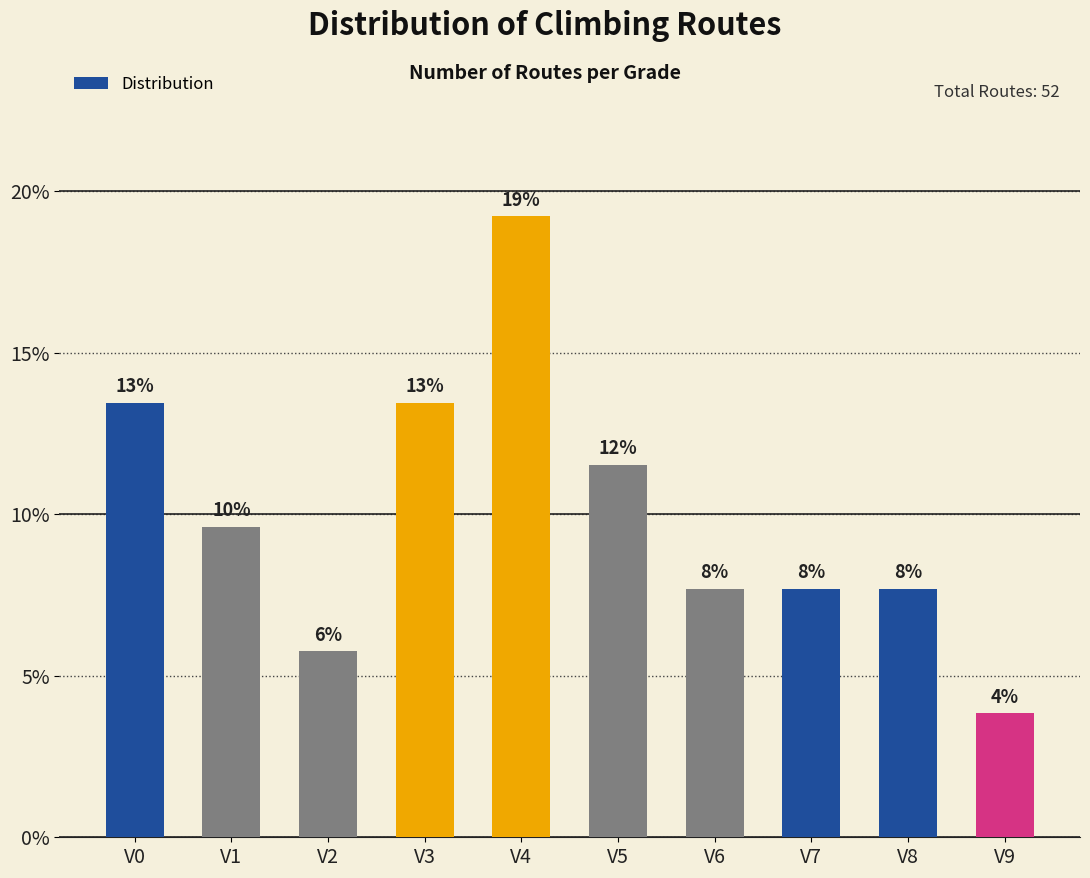

Are the bars horizontal?

No